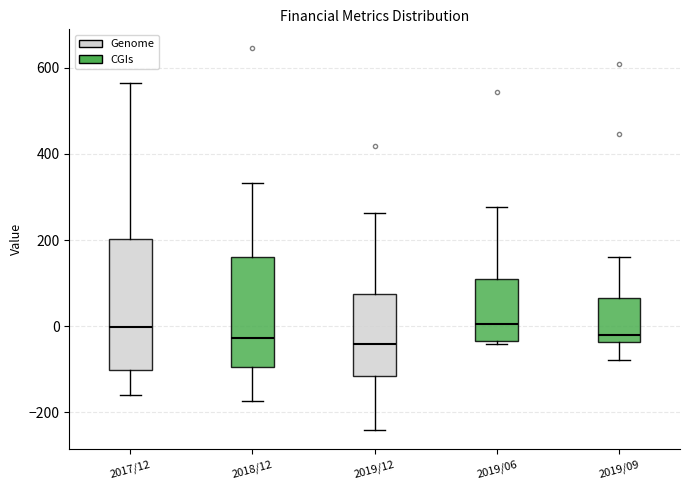

Where does the median line of the box for 2019/06 sit on the y-axis? The values are not printed on the chart, so give them approximately, as read against the axis.

0